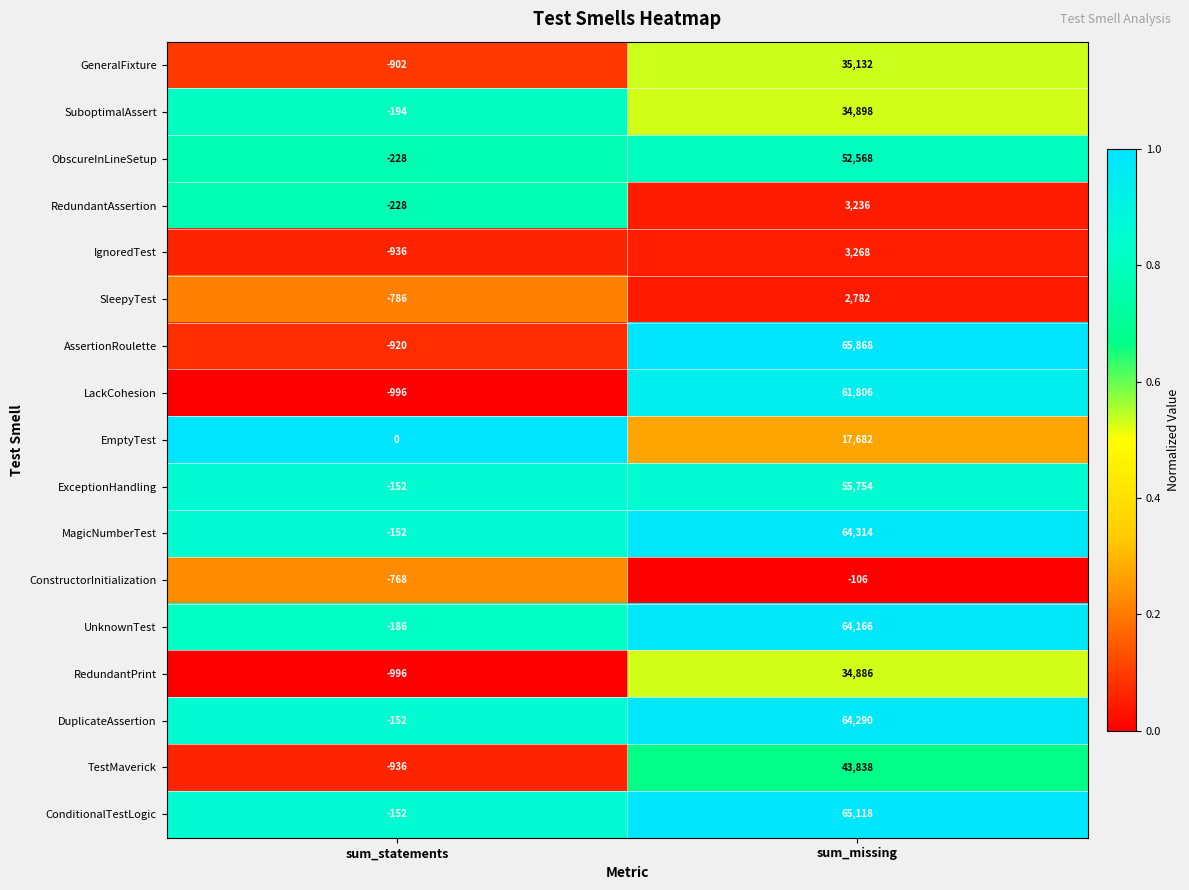

What is the sum of all IgnoredTest values?

2332